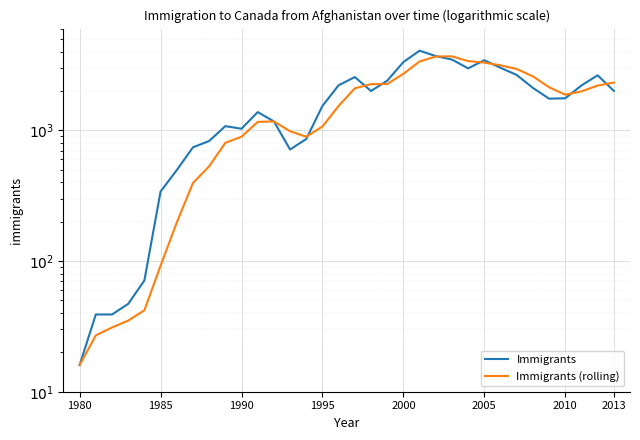

Is it true that Immigrants equals 3479 at 23?

True